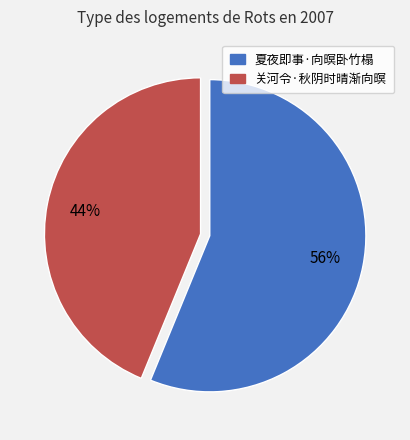

Is there any slice that represents more than half of the pie?

Yes